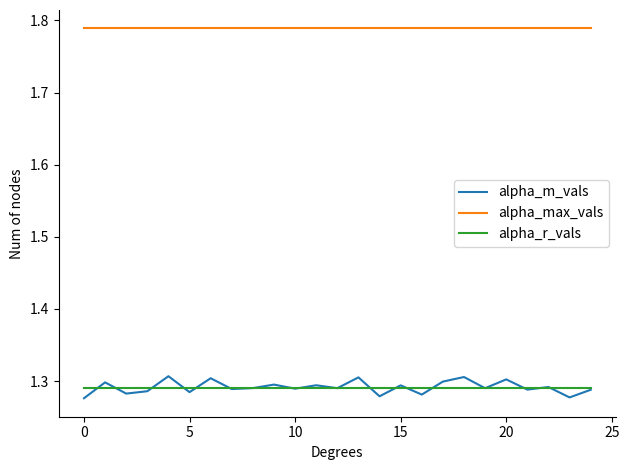

Which series has the widest spread of values?

alpha_m_vals